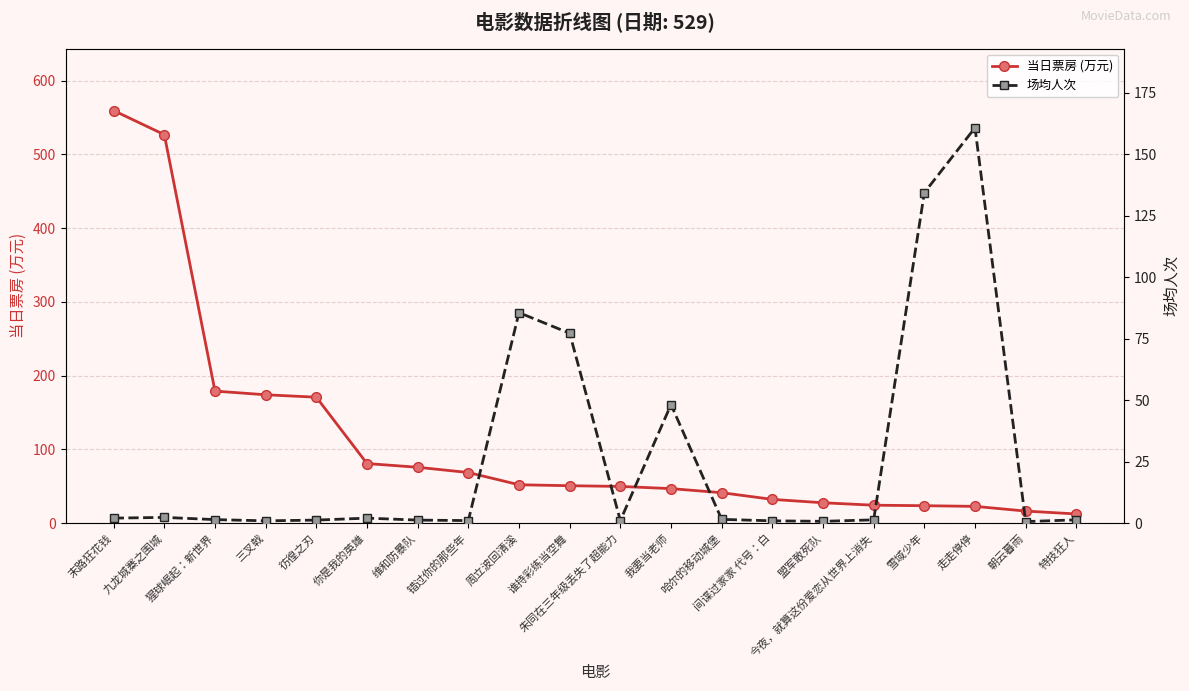

What is the difference between the second highest and second lowest values in the 场均人次 series?

133.7